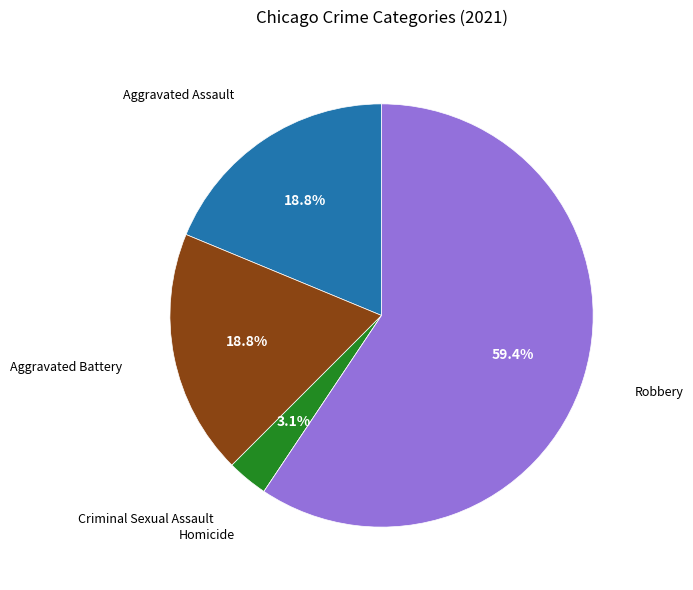

Is there any slice that represents more than half of the pie?

Yes